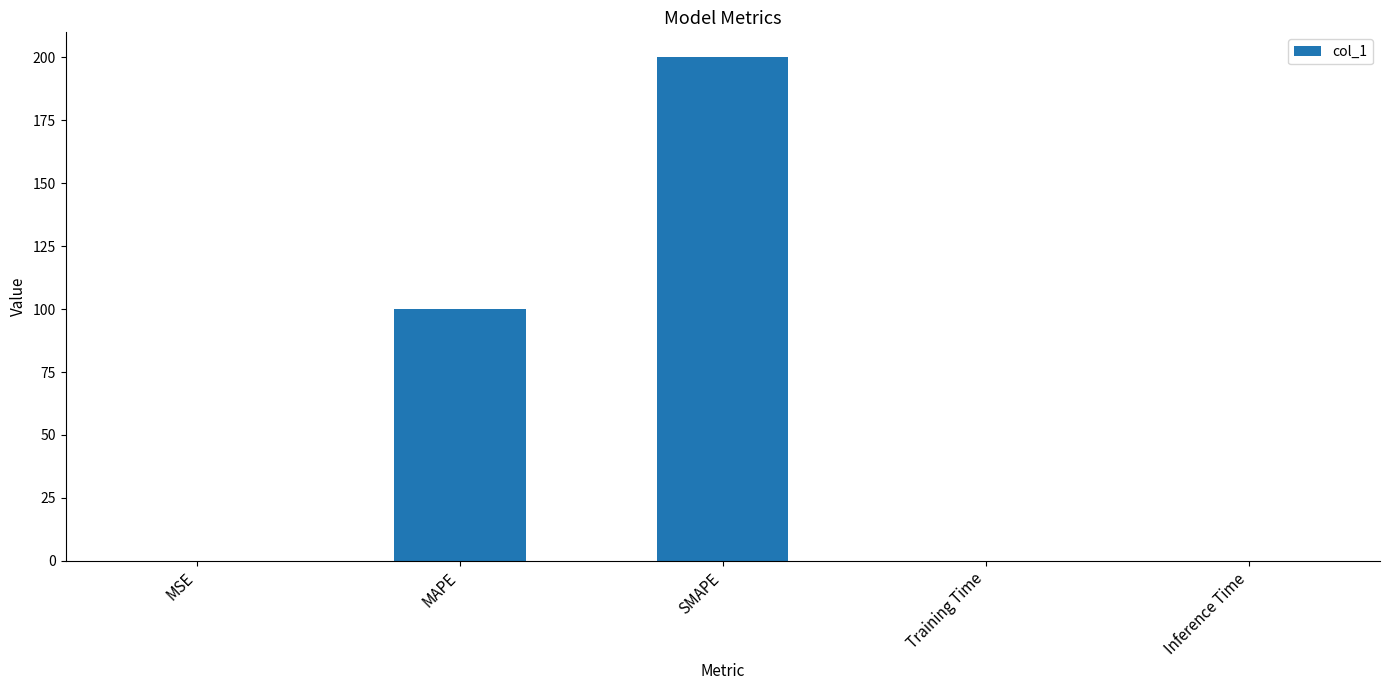

The chart shows a value of 65.0 at MAPE. True or false?

False